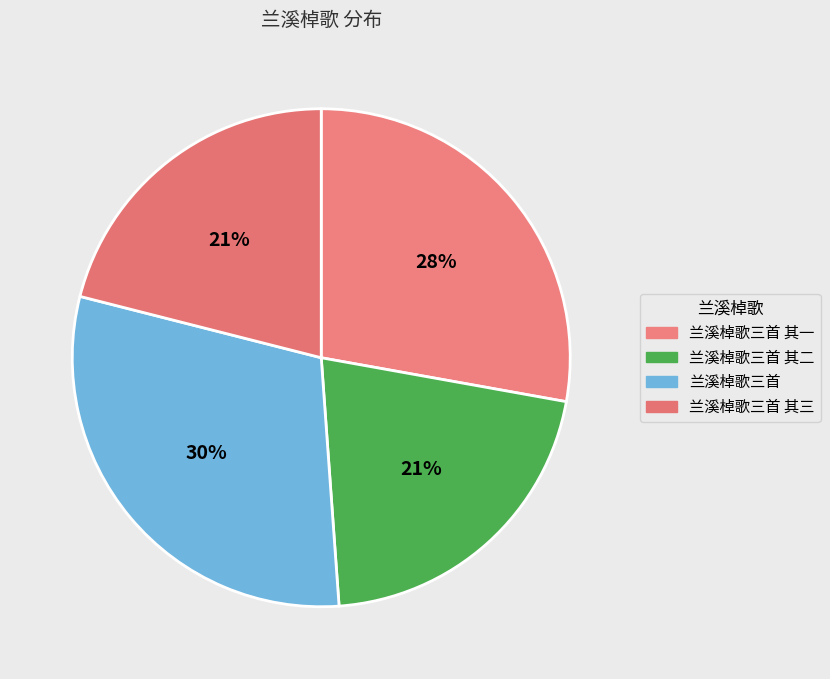

Do 兰溪棹歌三首 and 兰溪棹歌三首 其三 together represent more than half of the pie?

Yes